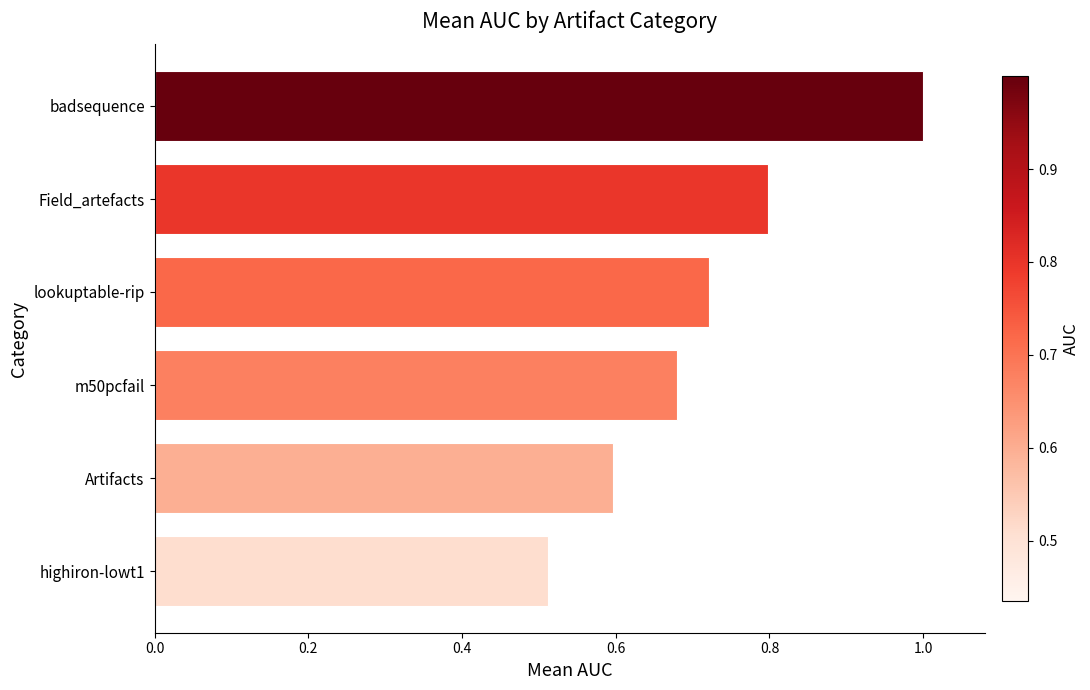

At which label is the value closest to 0?

highiron-lowt1